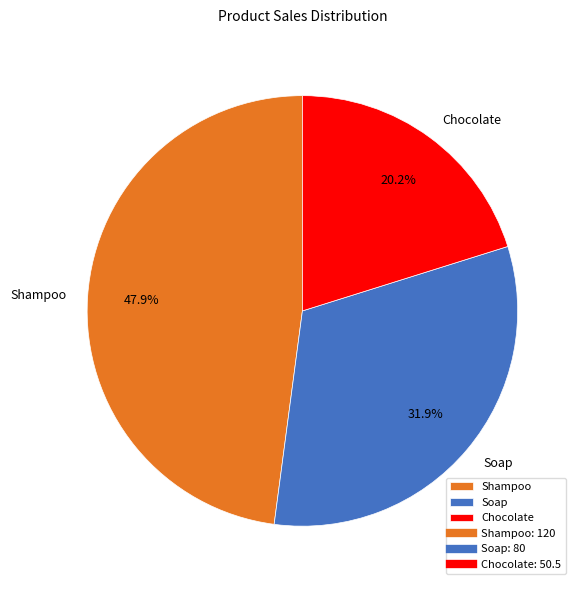

To the nearest percent, what is the difference between the largest and smallest slice percentages?

28%